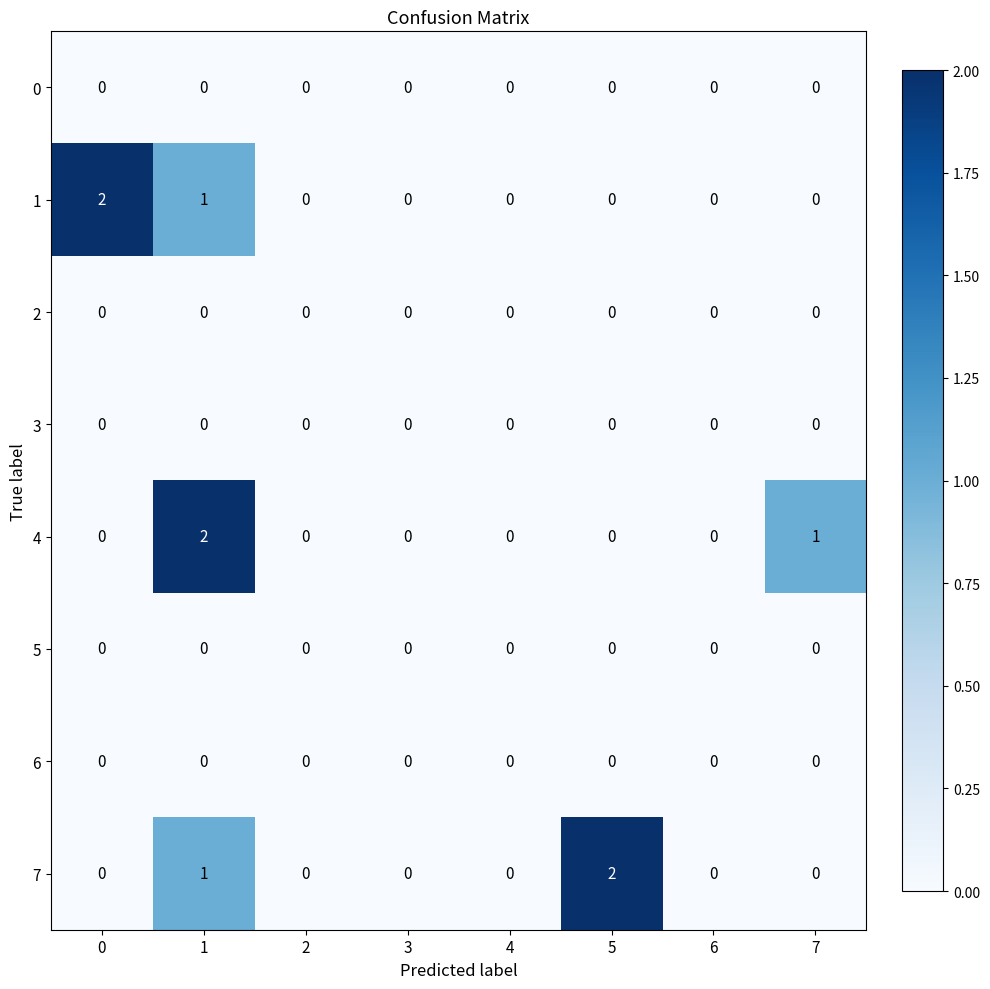

What is the total value across all series at 0?

2